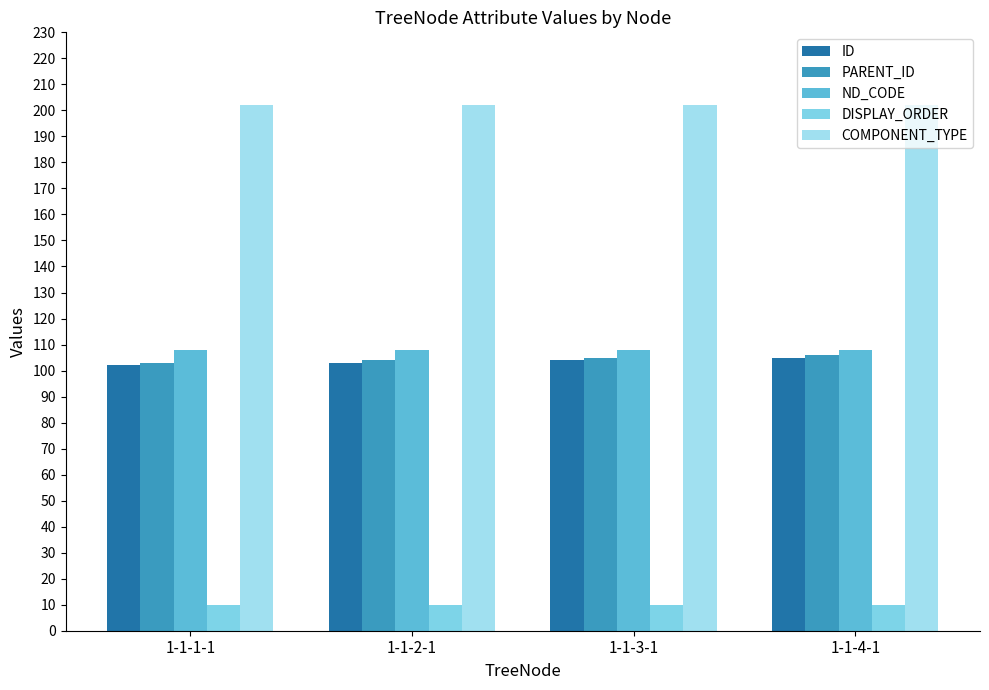

What is the label of the 2nd bar from the right?

1-1-3-1